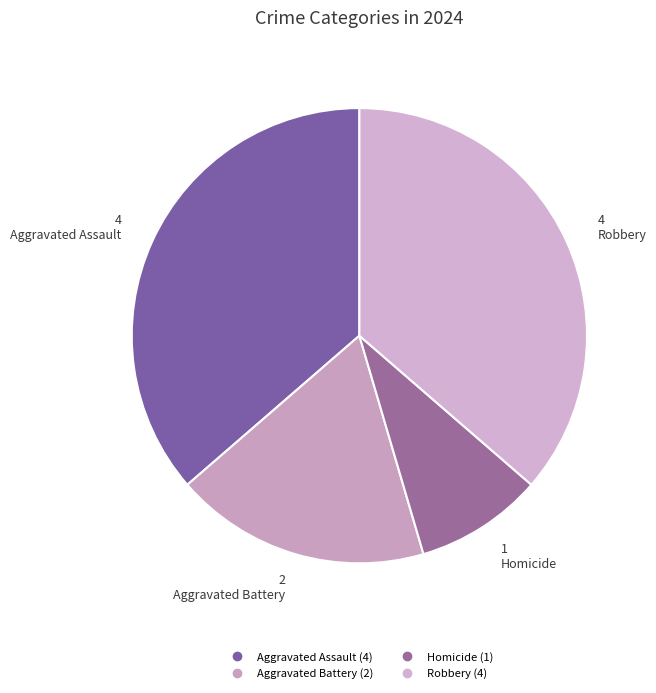

How much of the chart is everything except Robbery?

63.6%